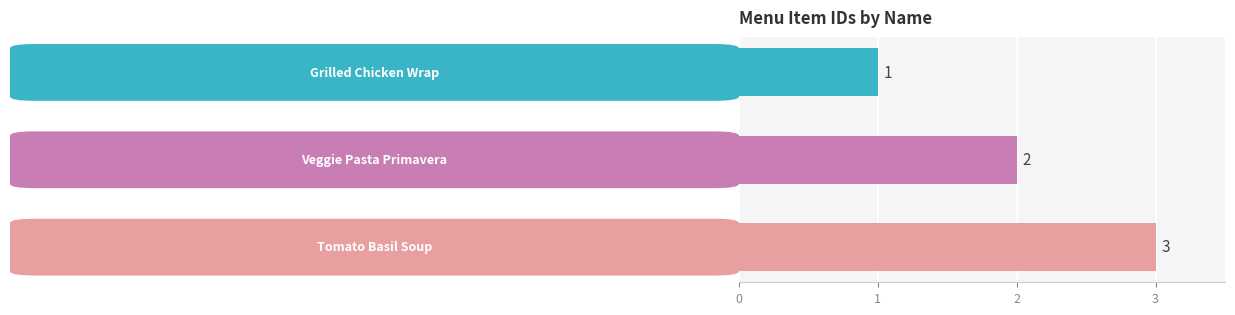

What is the value of the 3rd bar from the top?

3